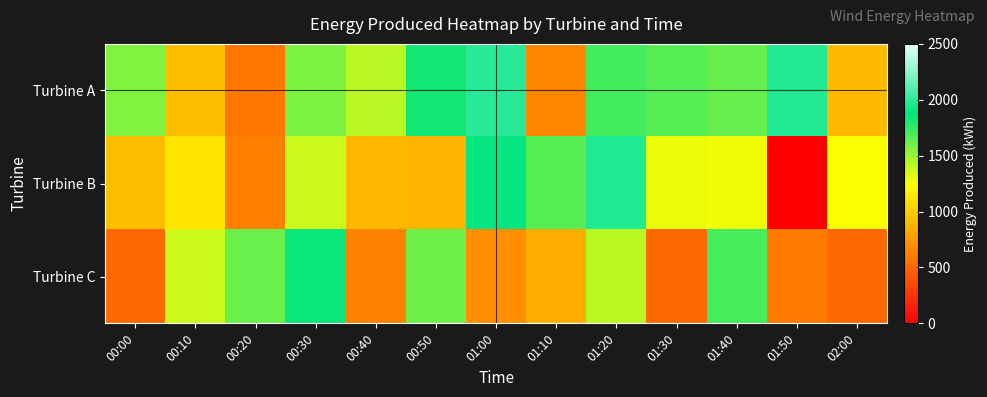

Reading left to right, list all the values displayed in this chart.

Turbine A: 00:00=1561.6	00:10=930.8	00:20=590.4	00:30=1572.2	00:40=1425.2	00:50=1830.1	01:00=1984.8	01:10=663.6	01:20=1710.5	01:30=1660.8	01:40=1623.4	01:50=1971.2	02:00=915.1
Turbine B: 00:00=930.8	00:10=1127.0	00:20=629.2	00:30=1375.5	00:40=903.1	00:50=894.4	01:00=1886.9	01:10=1661.7	01:20=1962.8	01:30=1300.5	01:40=1288.8	01:50=0.0	02:00=1263.4
Turbine C: 00:00=520.4	00:10=1379.7	00:20=1613.3	00:30=1848.2	00:40=644.6	00:50=1604.4	01:00=702.4	01:10=855.3	01:20=1417.3	01:30=524.0	01:40=1701.5	01:50=612.6	02:00=508.0